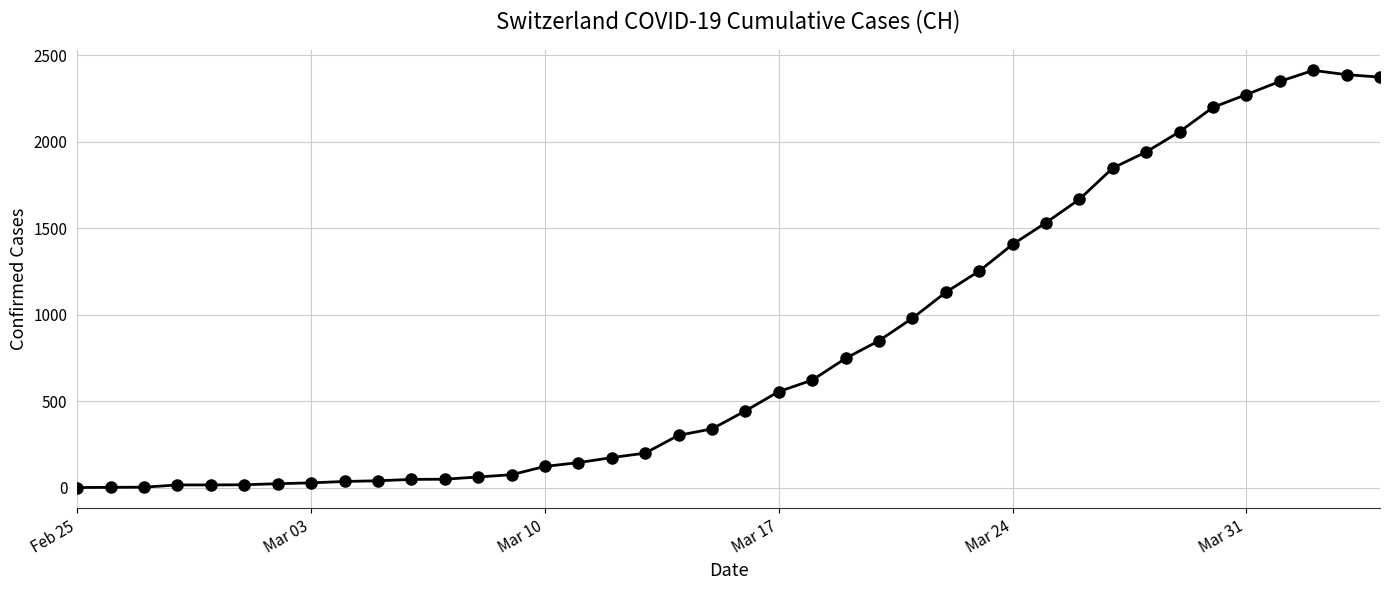

What is the average value?

818